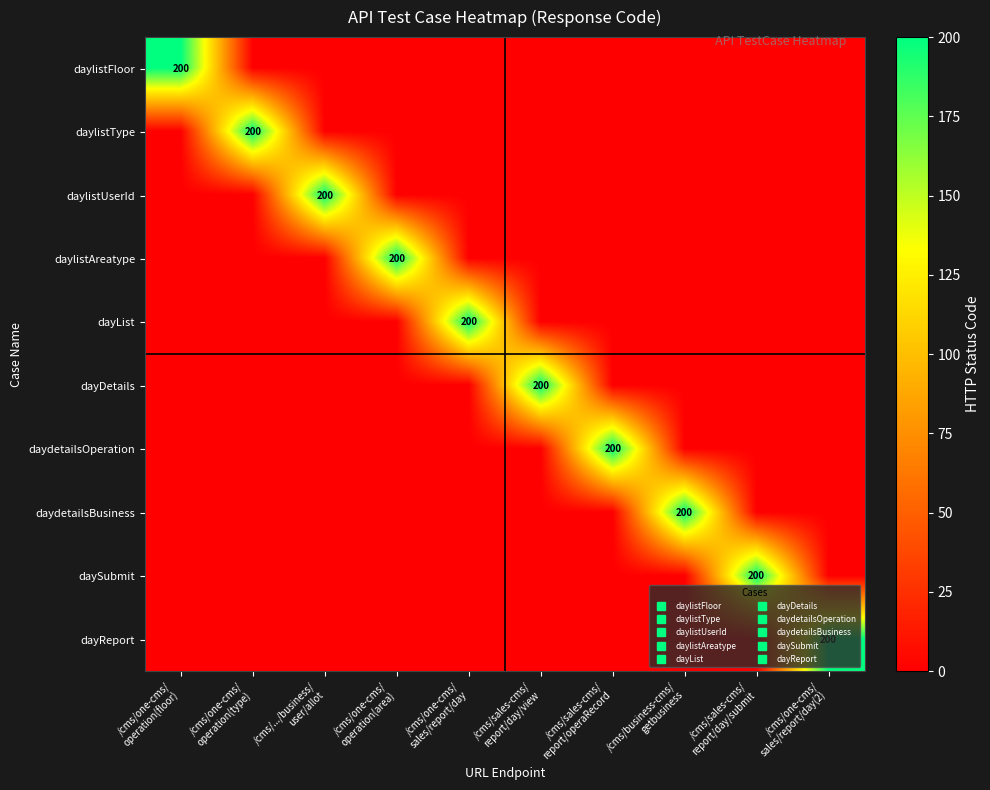

What is the total value across all series at /cms/sales-cms/
report/day/view?

200